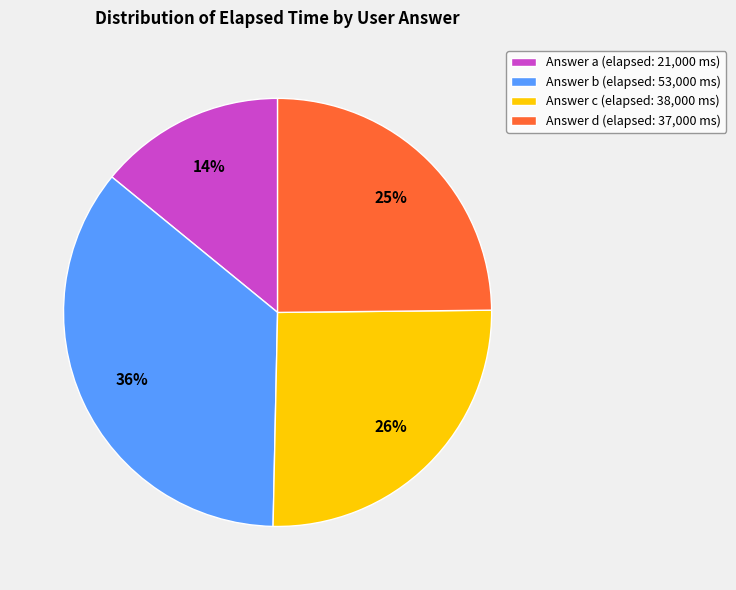

Does Answer b (elapsed: 53,000 ms) account for over 50% of the chart?

No